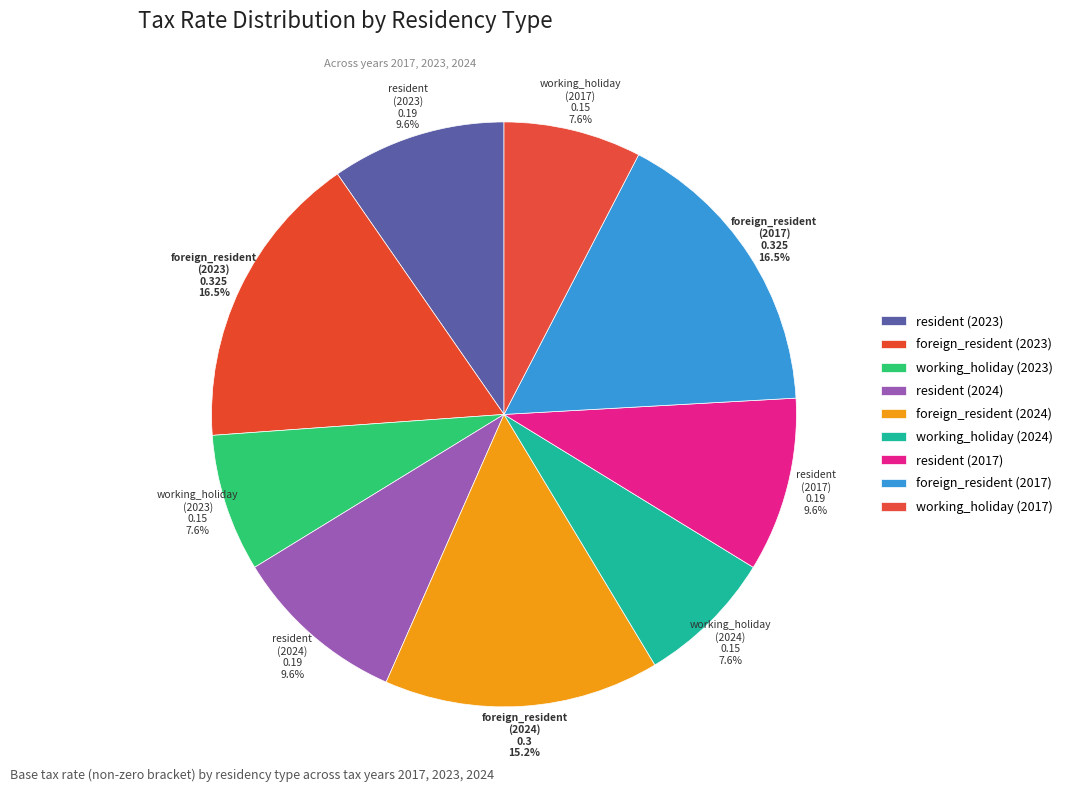

How many slices are in this pie chart?

9